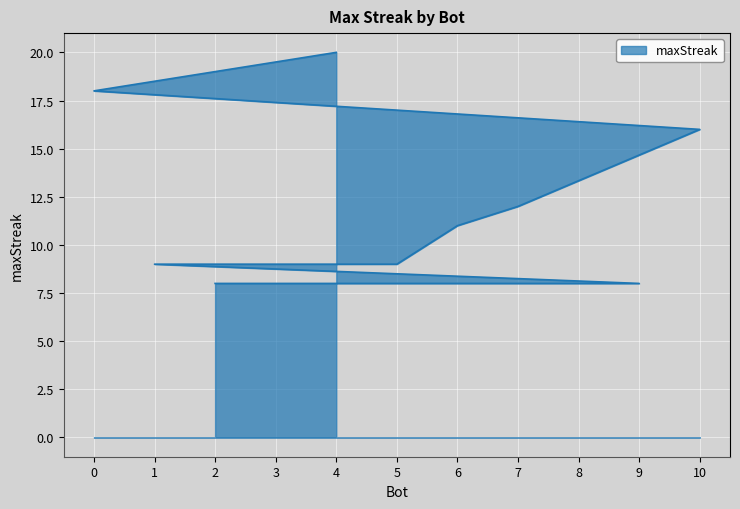

Which label corresponds to the largest value in the chart?

4